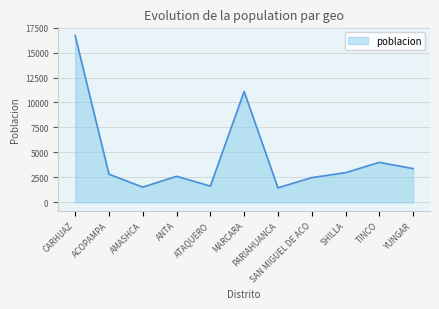

What is the difference between the maximum and minimum values?

15235